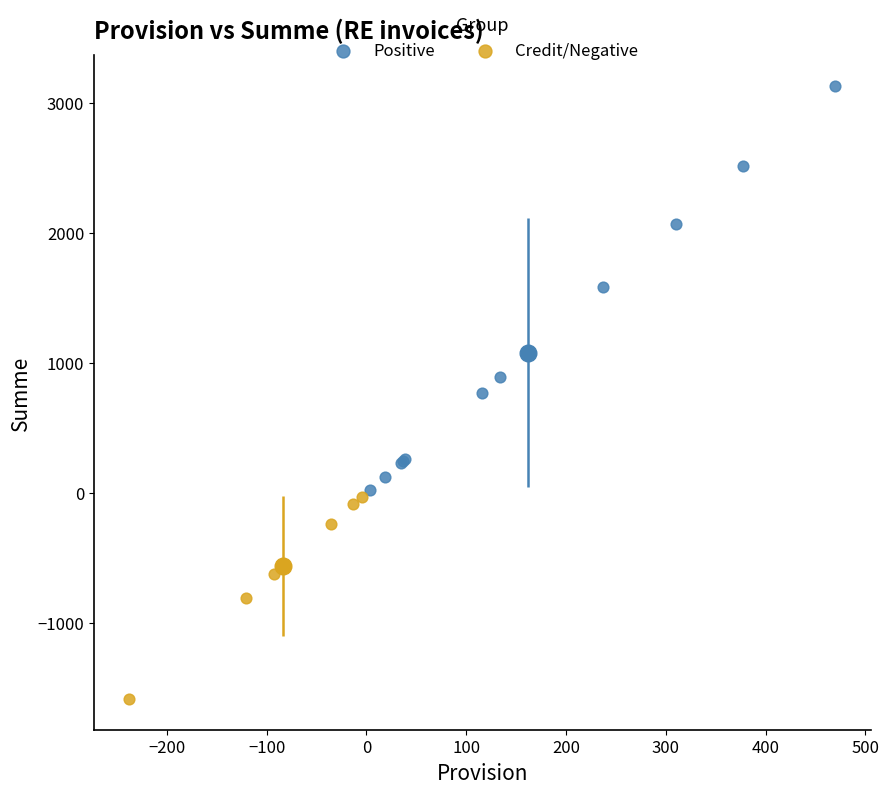

Which series contains the highest Y value?

Positive